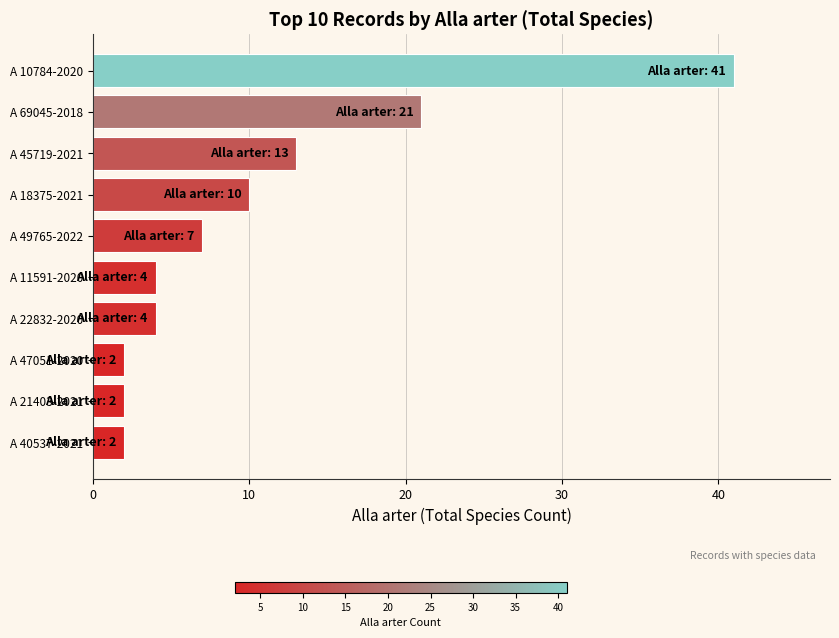

What is the change in value from A 11591-2020 to A 49765-2022?

+3